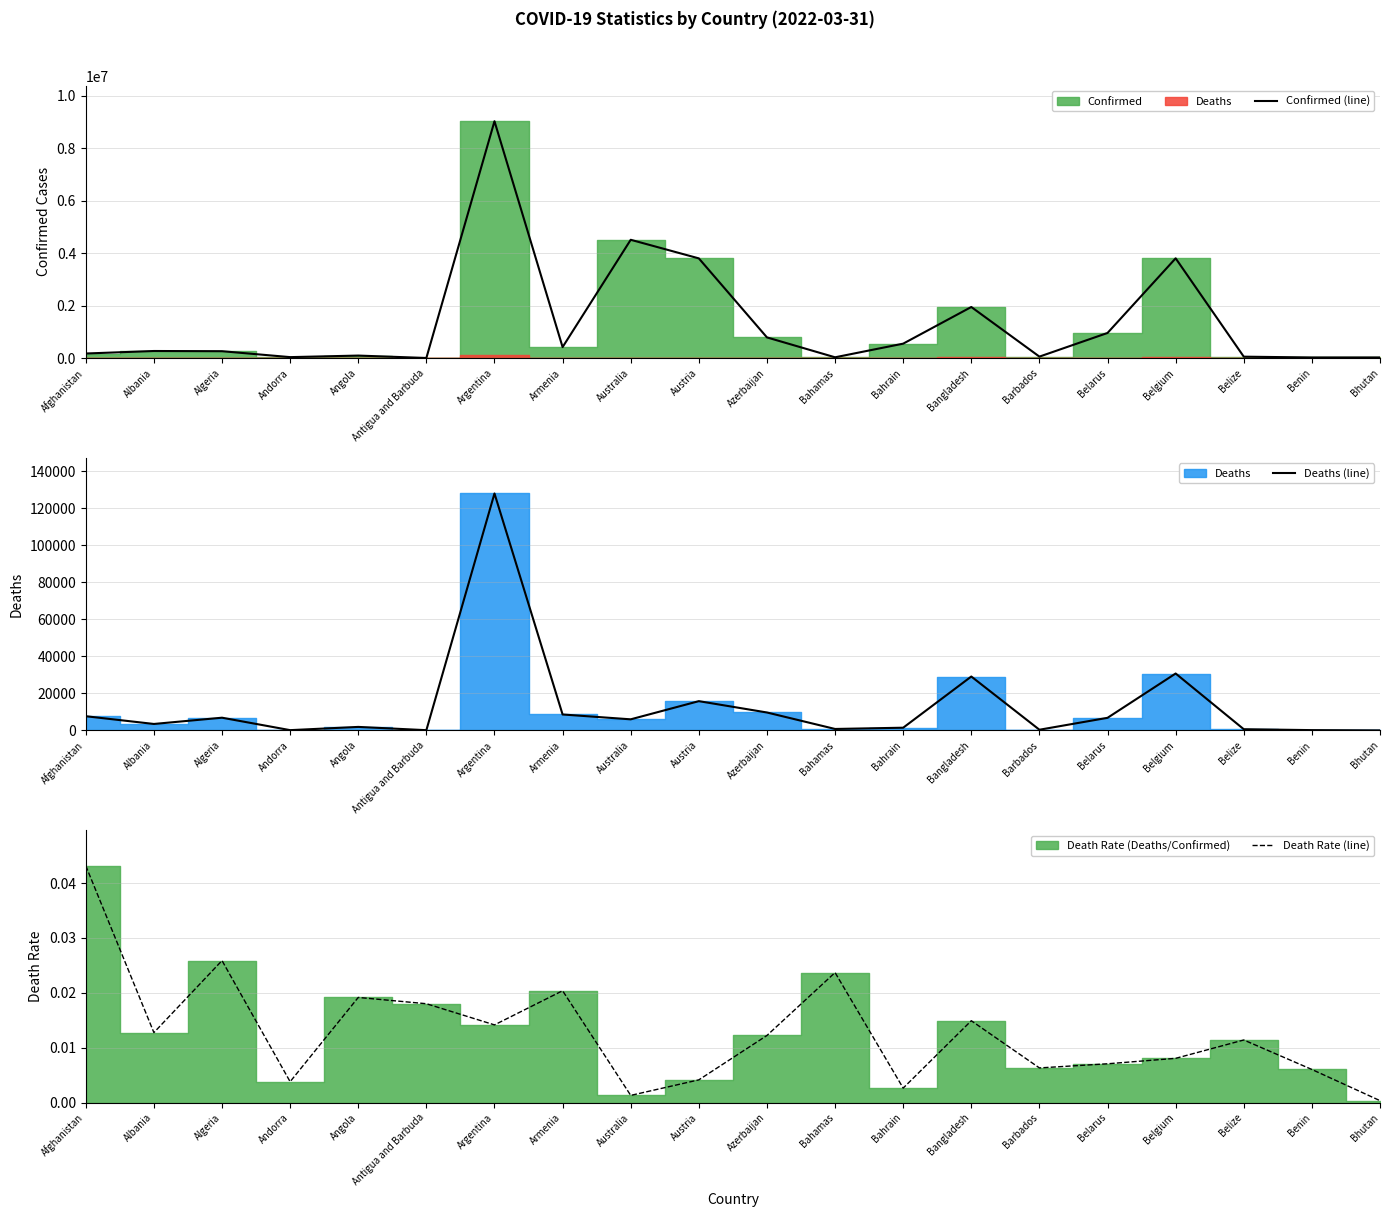

What is the maximum value shown in the chart?

9035127.0